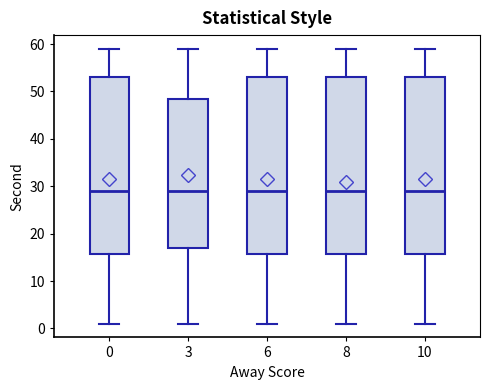

Where does the median line of the box at x = 3 sit on the y-axis? The values are not printed on the chart, so give them approximately, as read against the axis.

29